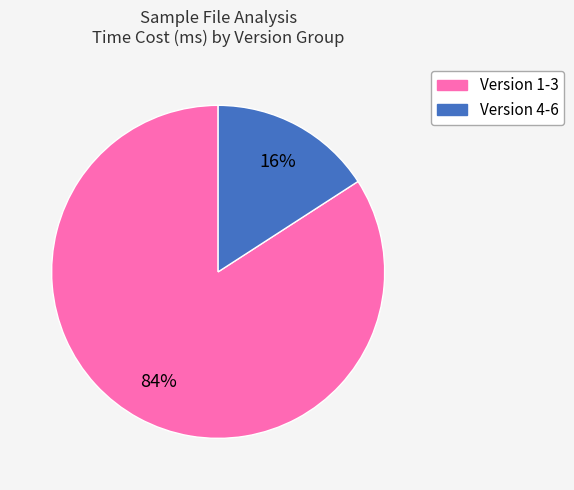

Is there a majority slice in this chart?

Yes